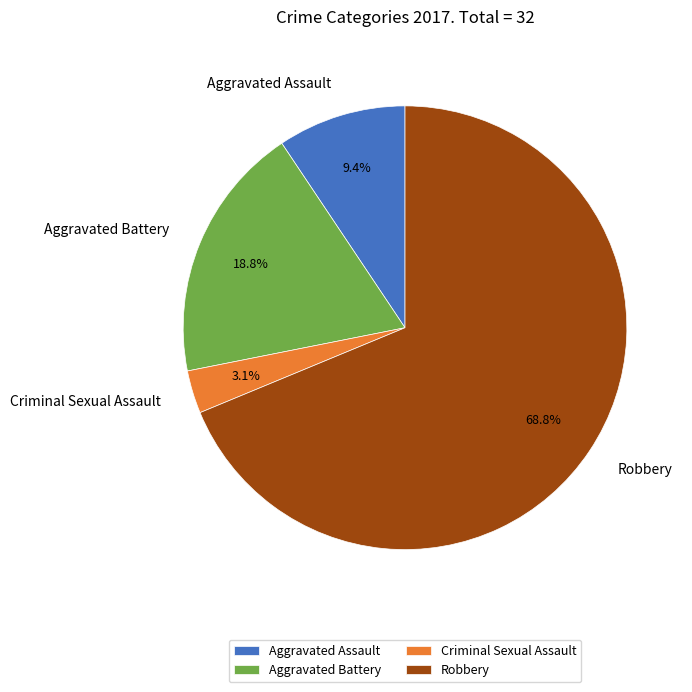

To the nearest percent, what is the average slice percentage?

25%